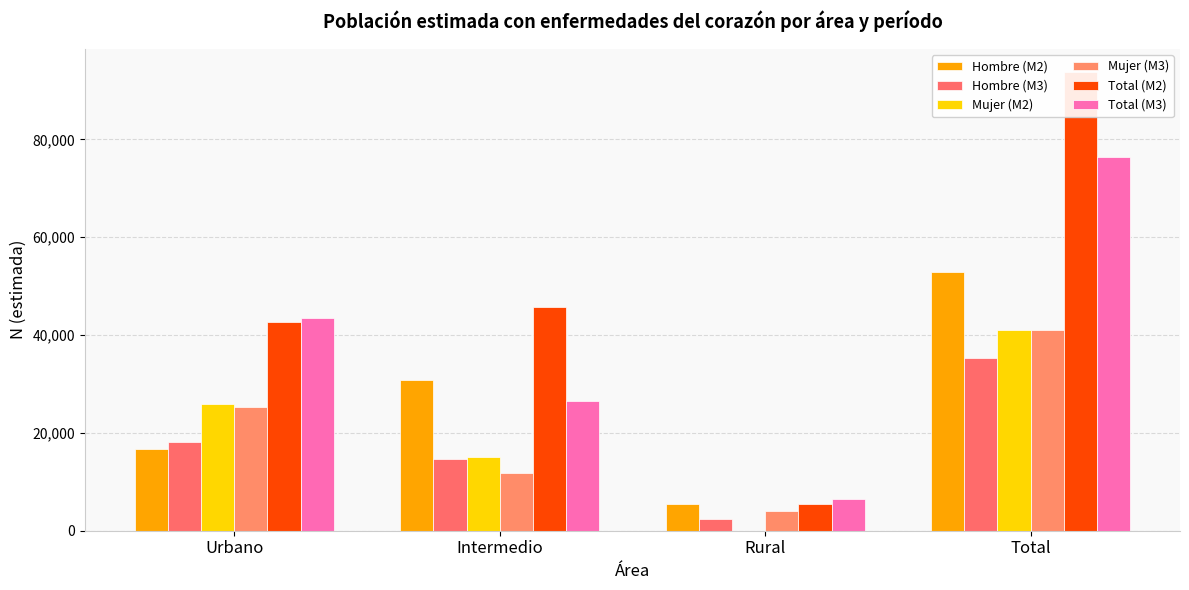

What position from the left is Rural?

3